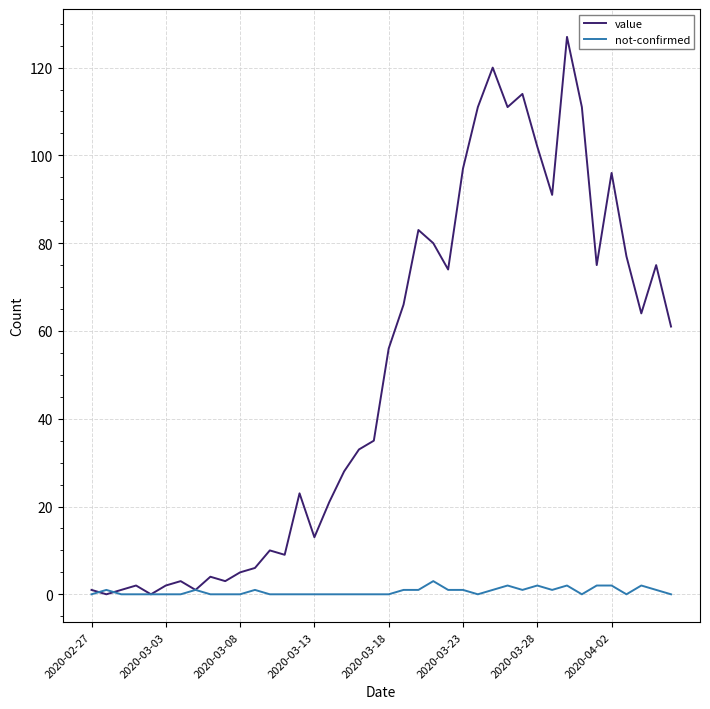

Which series has the largest range (max minus min)?

value